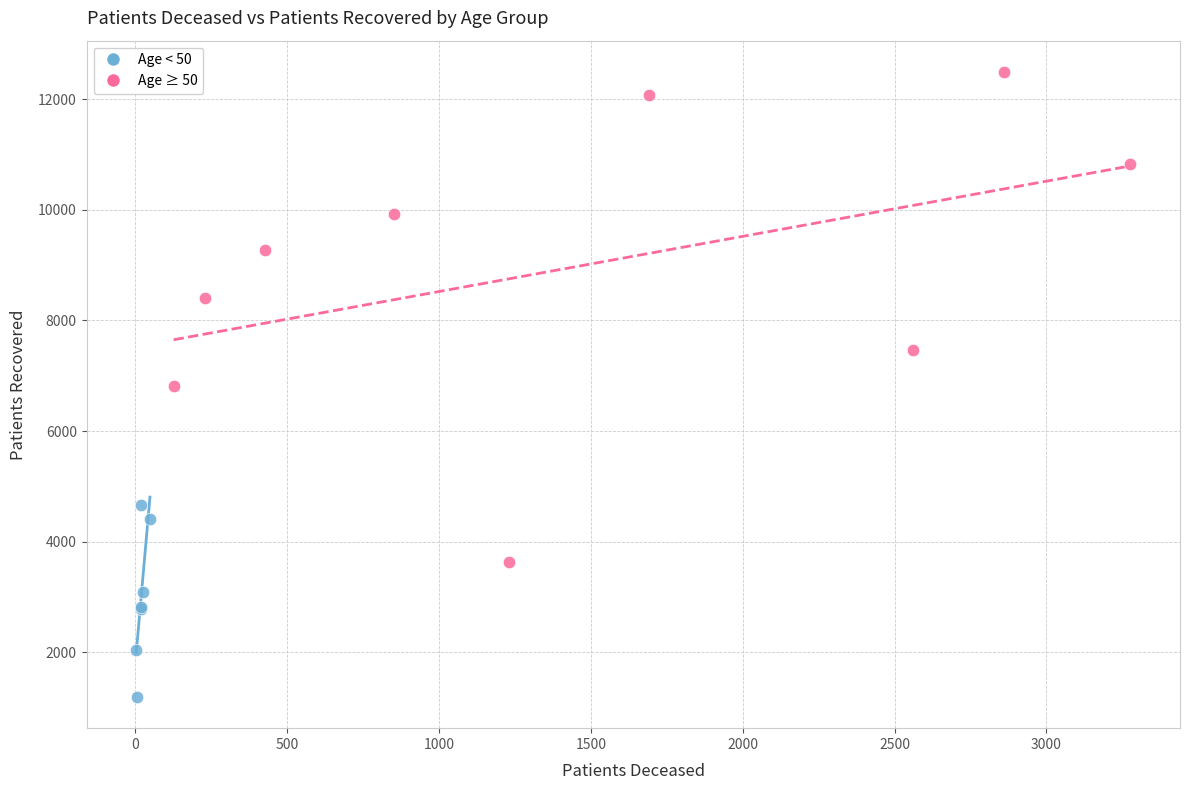

Which series has the widest spread of Y values?

Age ≥ 50